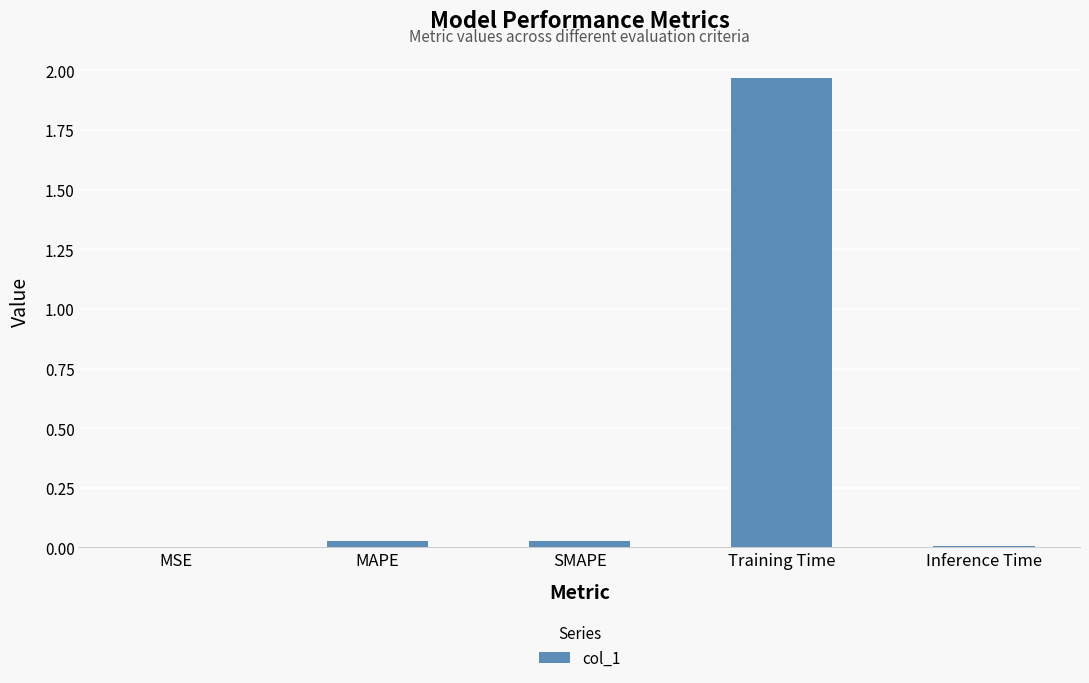

Which category has the highest value across all series?

Training Time